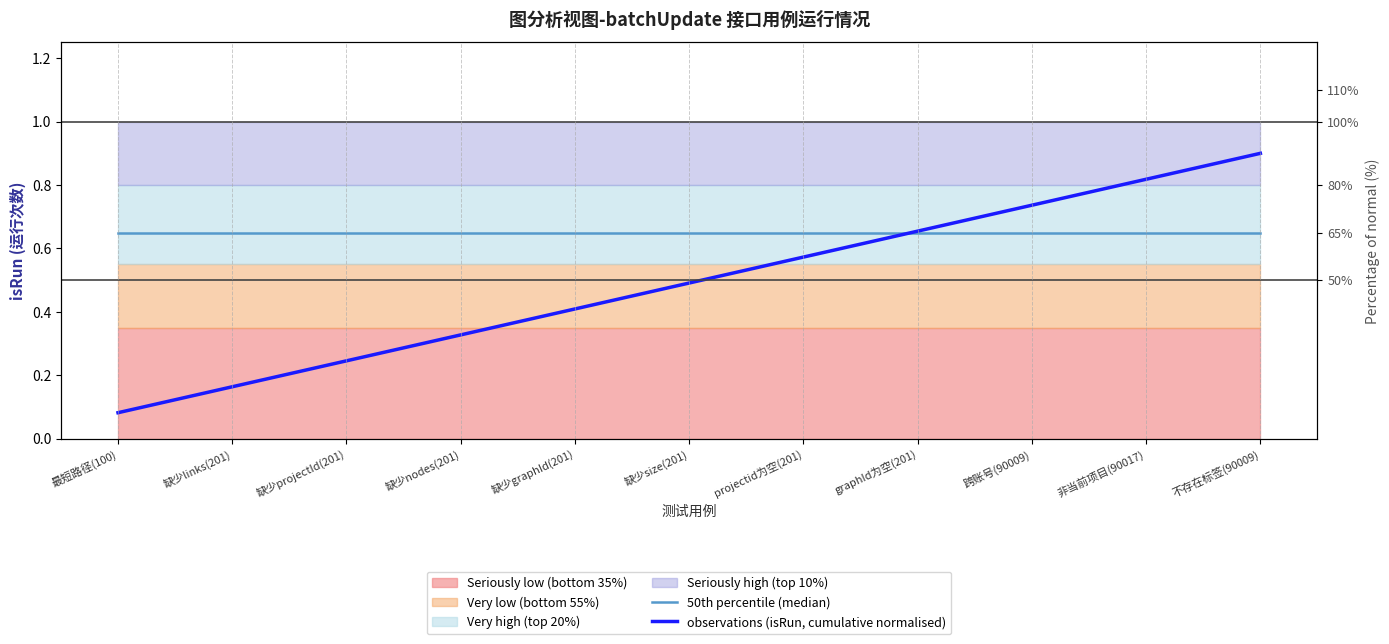

Which series has the largest range (max minus min)?

observations (isRun, cumulative normalised)